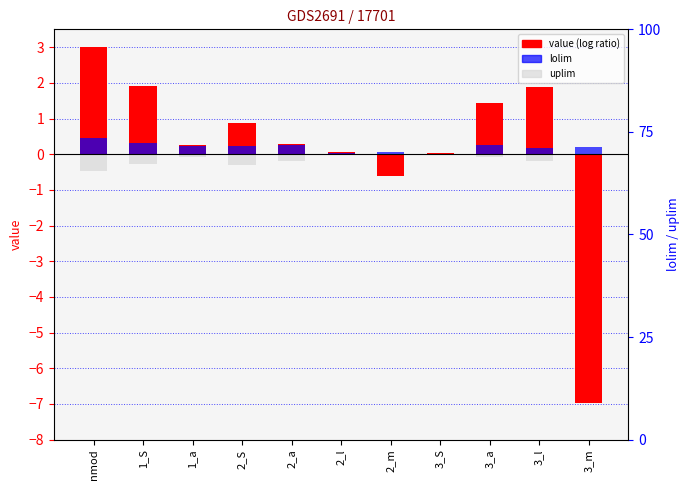

Reading left to right, extract all data points from this chart.

value: nmod=3.0	1_S=1.9	1_a=0.2	2_S=0.9	2_a=0.3	2_l=0.1	2_m=-0.6	3_S=0.0	3_a=1.4	3_l=1.9	3_m=-7.0
lolim: nmod=0.5	1_S=0.3	1_a=0.2	2_S=0.2	2_a=0.3	2_l=0.0	2_m=0.1	3_S=0.0	3_a=0.3	3_l=0.2	3_m=0.2
uplim: nmod=-0.5	1_S=-0.3	1_a=-0.1	2_S=-0.3	2_a=-0.2	2_l=-0.0	2_m=-0.0	3_S=-0.0	3_a=-0.1	3_l=-0.2	3_m=-0.2